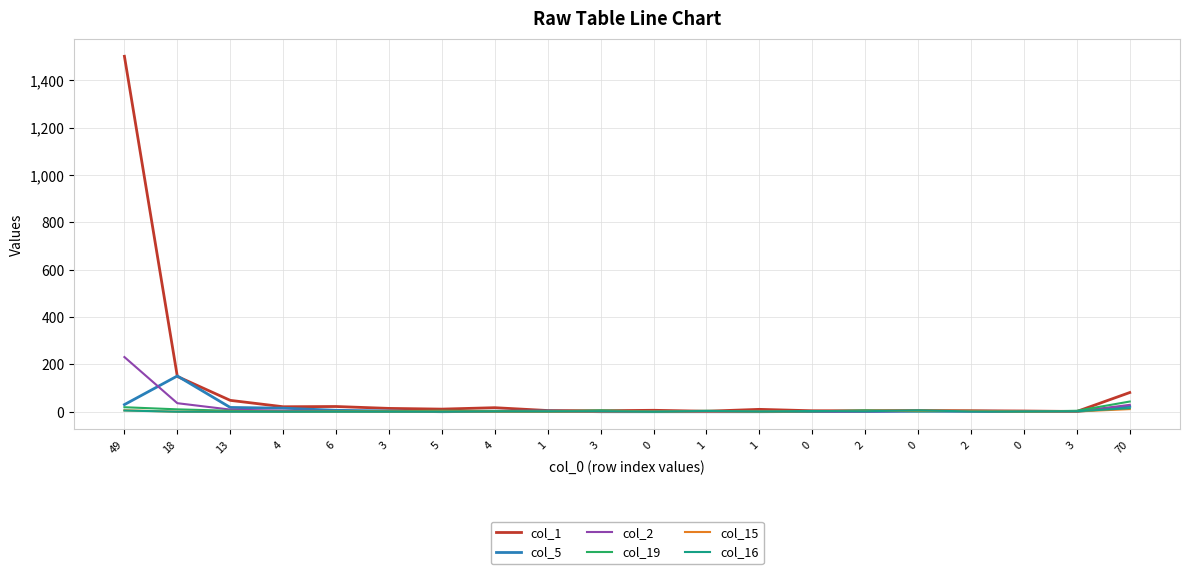

What is the difference between the col_16 values at 1 and 70?

14